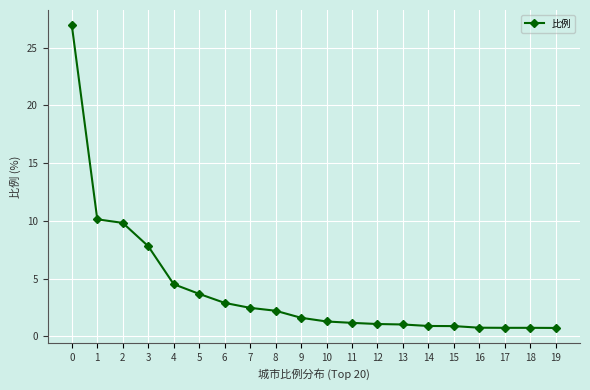

Read the value at 15.

0.9